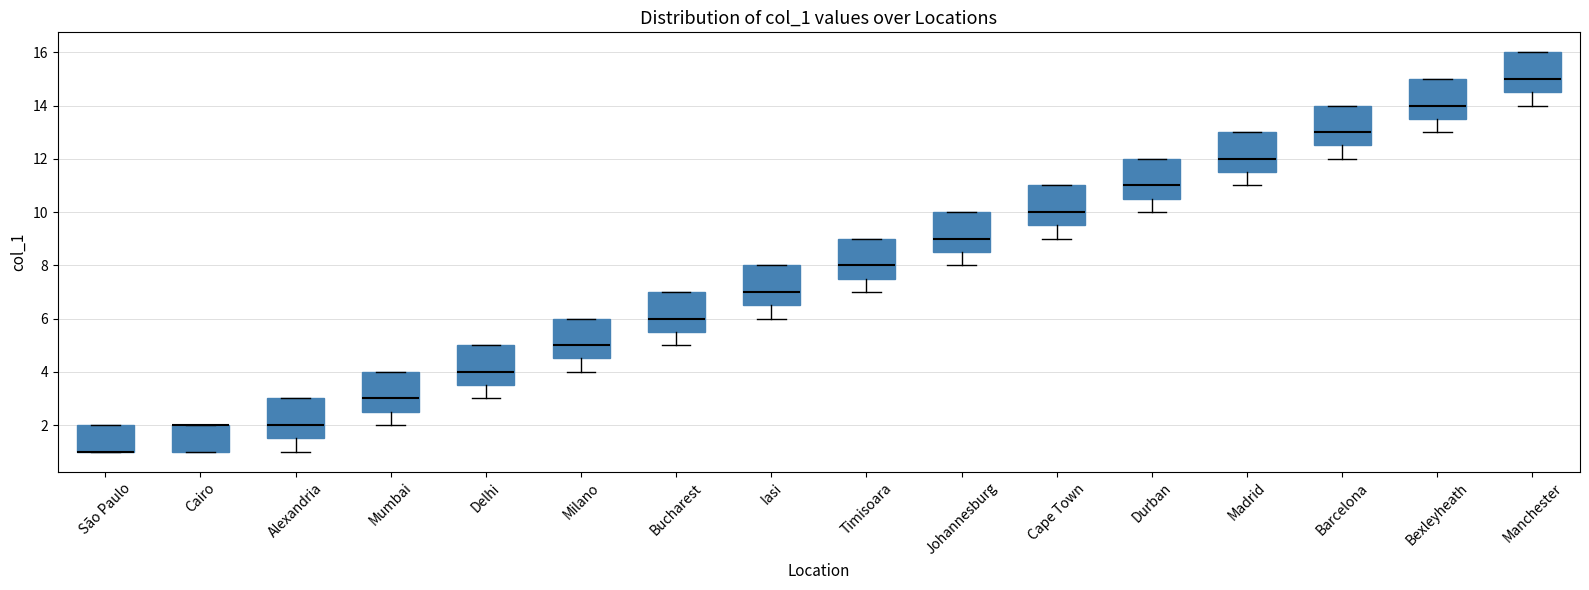

Reading left to right, read every box against the y-axis: the position of its median line, the range the box covers, and the ends of its whiskers. The values are not printed on the chart, so give them approximately, as read against the axis.

São Paulo: median 1.0 (drawn on the box's lower edge), box 1.0 to 2.0, whiskers 1.0 to 2.0
Cairo: median 2.0 (drawn on the box's upper edge), box 1.0 to 2.0, whiskers 1.0 to 2.0
Alexandria: median 2.0, box 1.6 to 3.0, whiskers 1.0 to 3.0
Mumbai: median 3.0, box 2.6 to 4.0, whiskers 2.0 to 4.0
Delhi: median 4.0, box 3.6 to 5.0, whiskers 3.0 to 5.0
Milano: median 5.0, box 4.6 to 6.0, whiskers 4.0 to 6.0
Bucharest: median 6.0, box 5.6 to 7.0, whiskers 5.0 to 7.0
Iasi: median 7.0, box 6.6 to 8.0, whiskers 6.0 to 8.0
Timisoara: median 8.0, box 7.6 to 9.0, whiskers 7.0 to 9.0
Johannesburg: median 9.0, box 8.6 to 10.0, whiskers 8.0 to 10.0
Cape Town: median 10.0, box 9.6 to 11.0, whiskers 9.0 to 11.0
Durban: median 11.0, box 10.6 to 12.0, whiskers 10.0 to 12.0
Madrid: median 12.0, box 11.6 to 13.0, whiskers 11.0 to 13.0
Barcelona: median 13.0, box 12.6 to 14.0, whiskers 12.0 to 14.0
Bexleyheath: median 14.0, box 13.6 to 15.0, whiskers 13.0 to 15.0
Manchester: median 15.0, box 14.6 to 16.0, whiskers 14.0 to 16.0